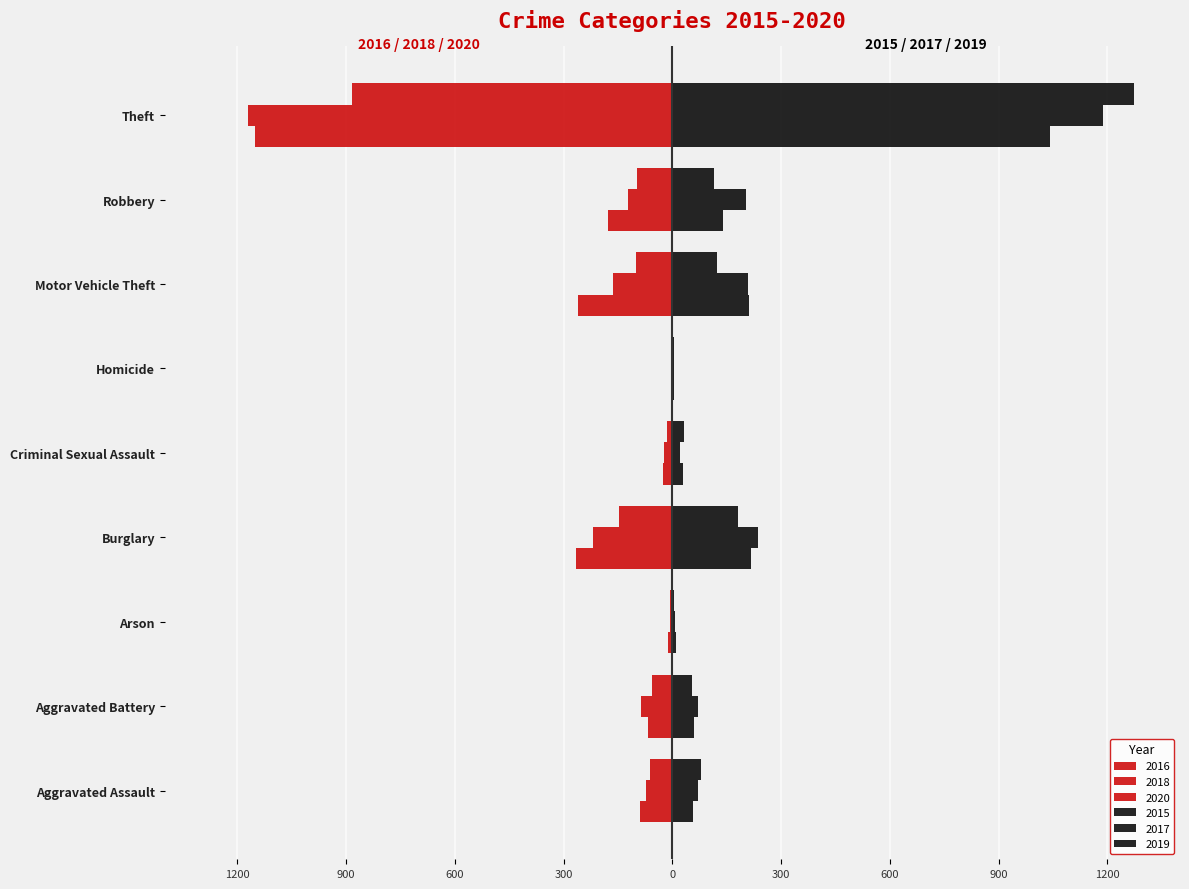

Rank the series by their maximum value, from highest to lowest.

2019, 2017, 2015, 2016, 2018, 2020